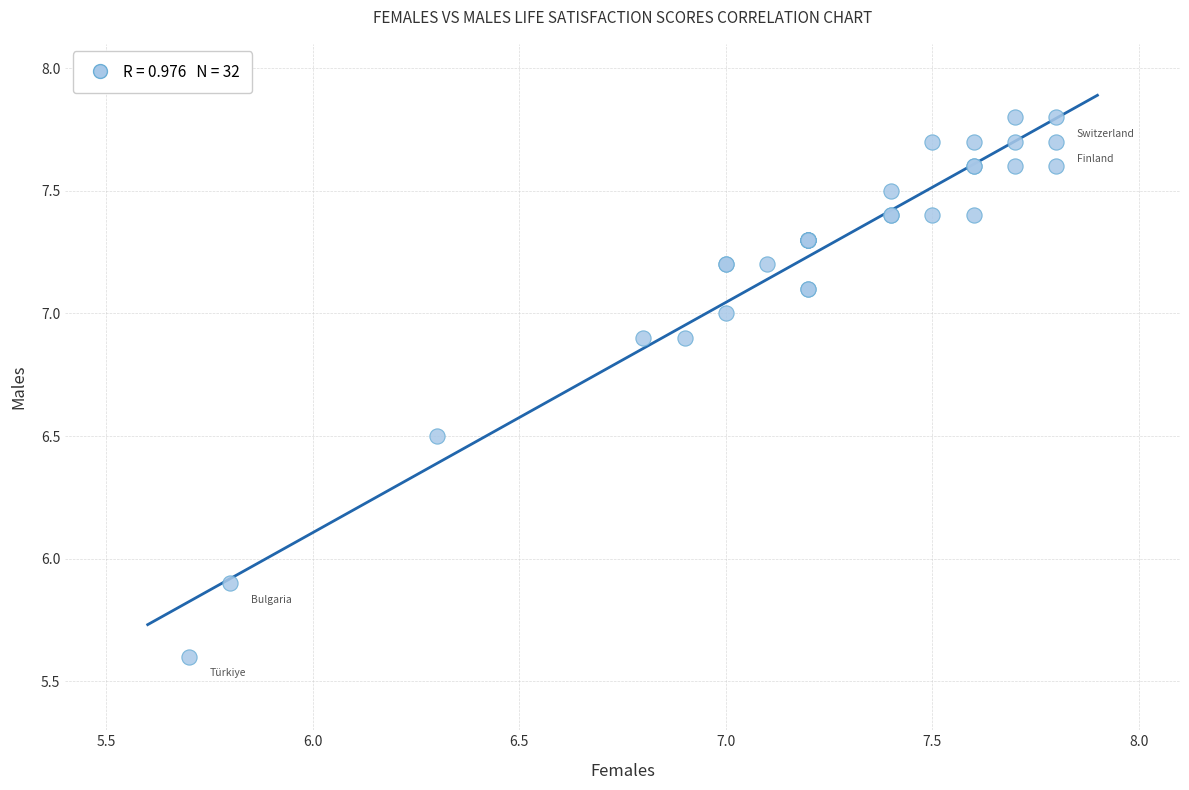

What Y value in the scatter plot is closest to 6?

5.9